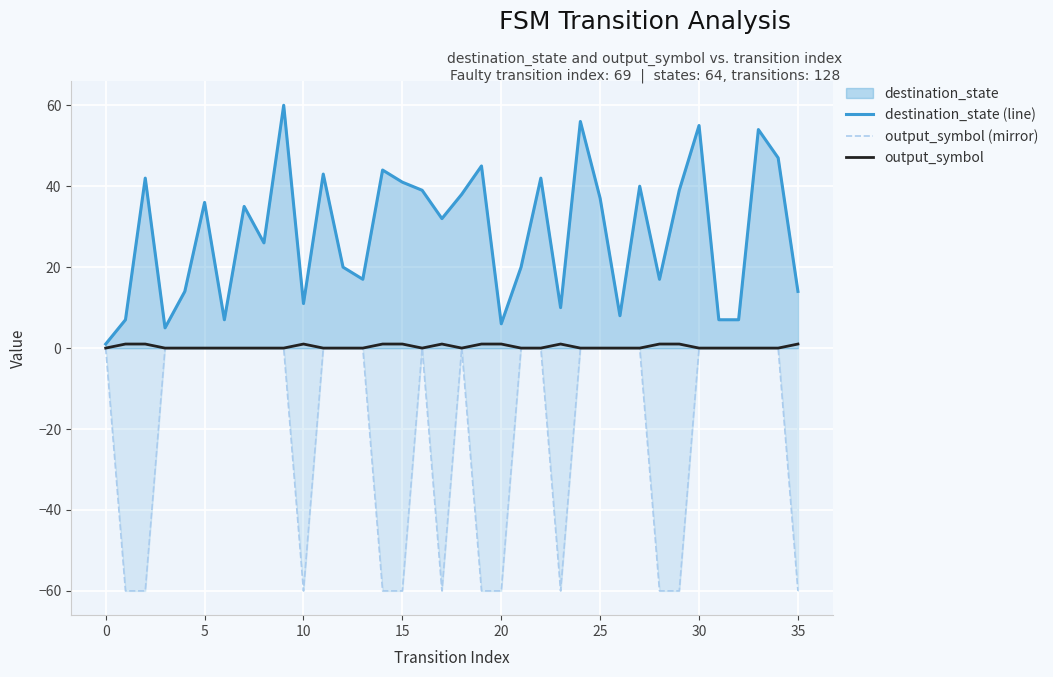

Rank the series by their maximum value, from highest to lowest.

destination_state (line), output_symbol, output_symbol (mirror)